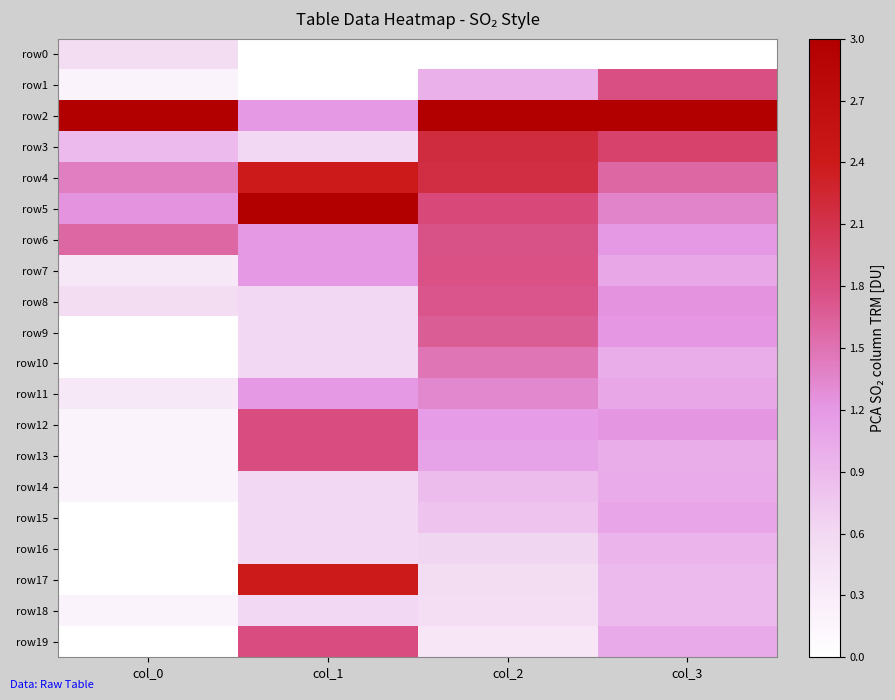

Which has a higher value, col_0 or col_1?

col_0